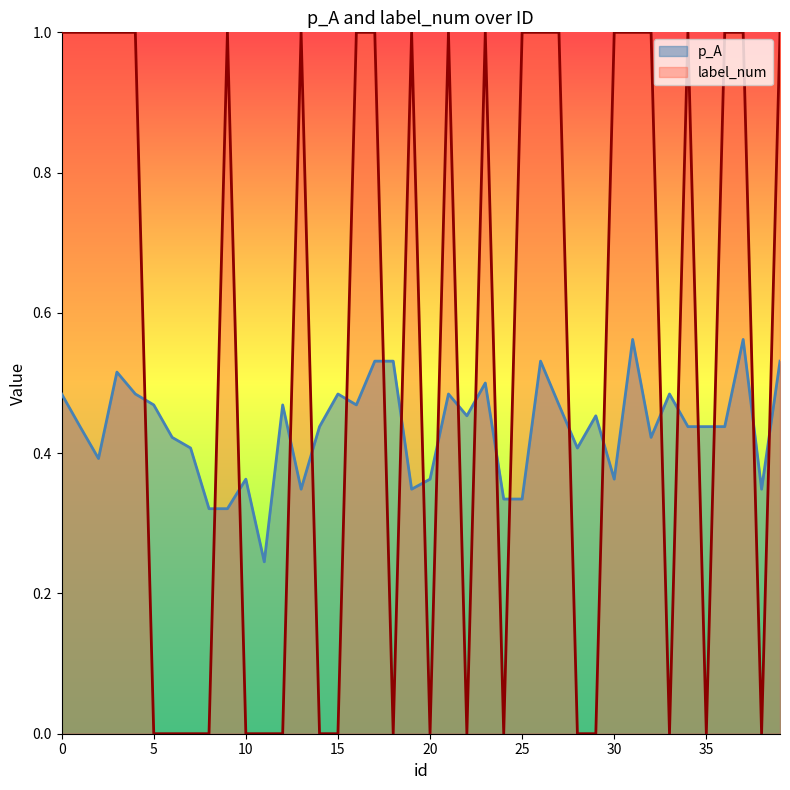

Where do p_A and label_num first cross each other?

4 and 5